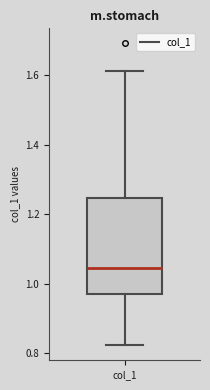

Transcribe this box plot: give where the median line is, the range the box spans, and where the two whiskers end, as read against the y-axis. The values are not printed on the chart, so give them approximately, as read against the axis.

median 1.04, box 0.96 to 1.24, whiskers 0.82 to 1.62